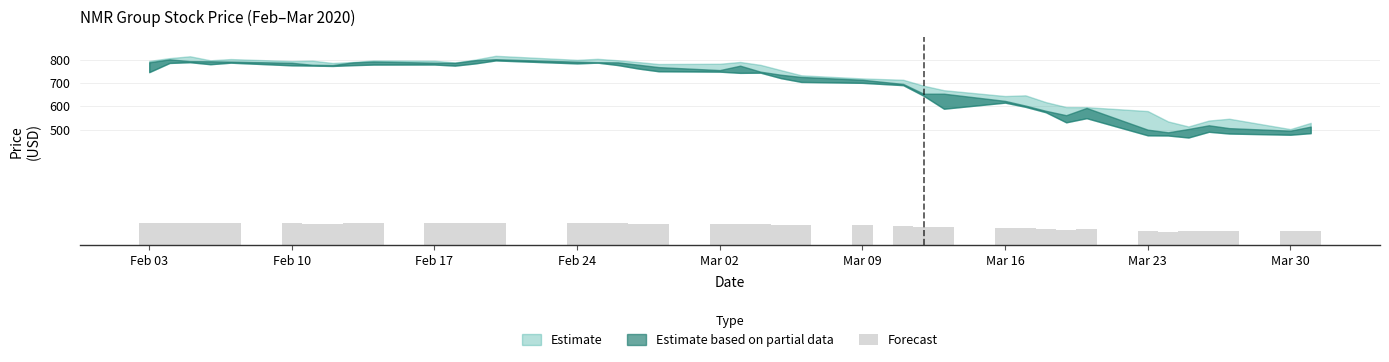

How many categories are shown in the chart?

40